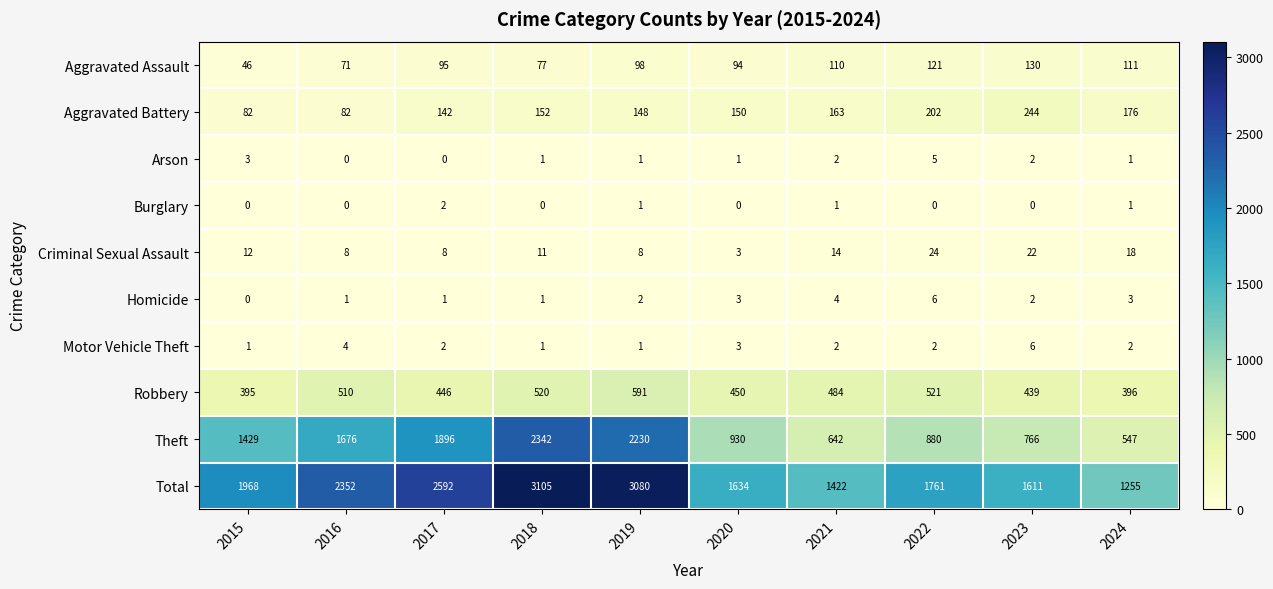

Where is Total nearest to the value 2180?

2016